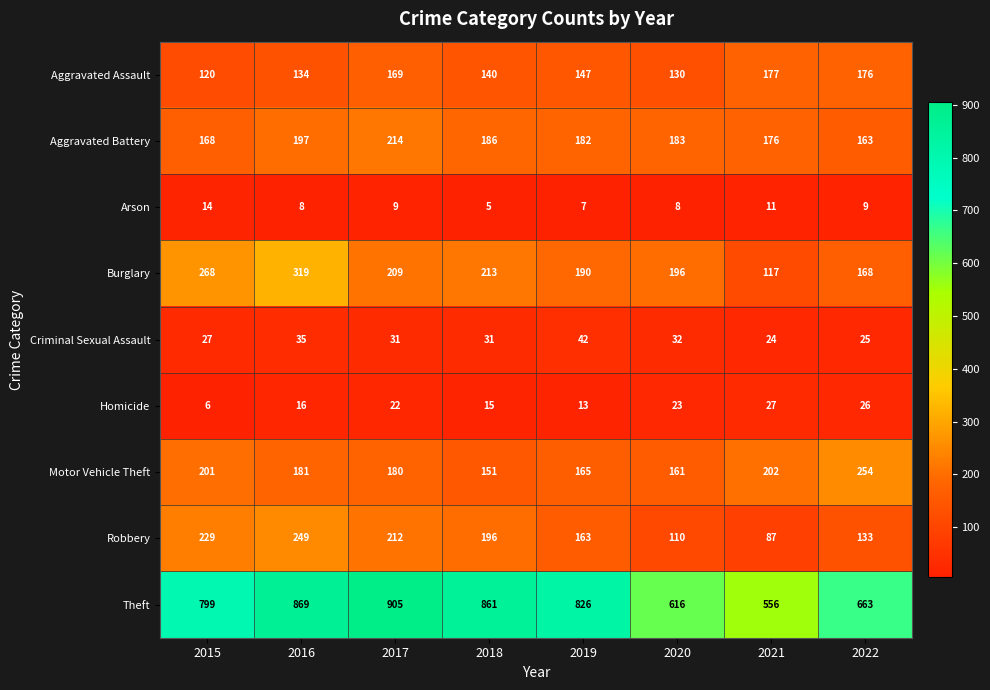

How many categories are shown in the chart?

8